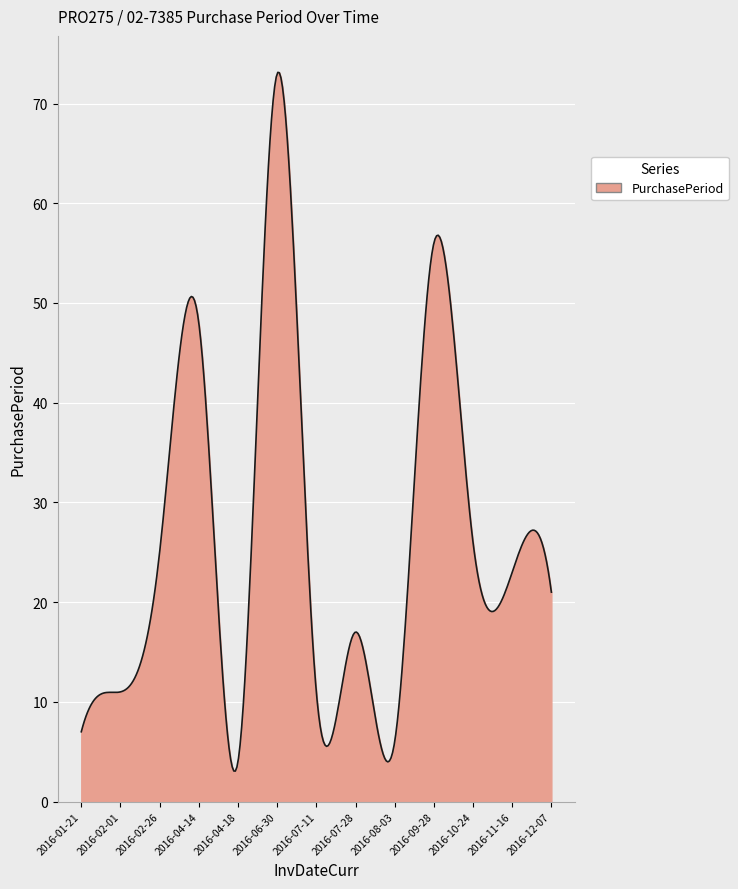

True or false: the data has more than 2 interior local peaks.

True